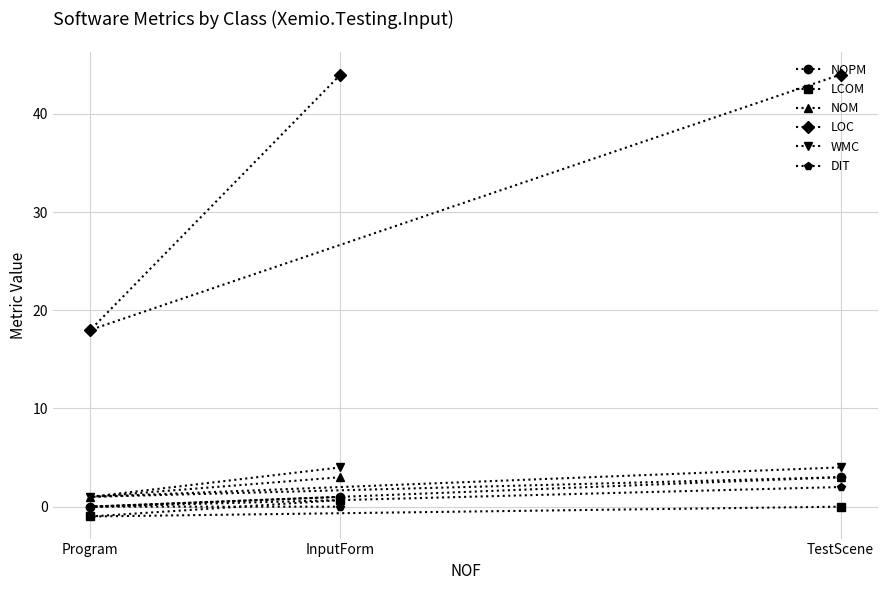

What is the difference between the maximum and minimum values in the NOPM series?

3.0